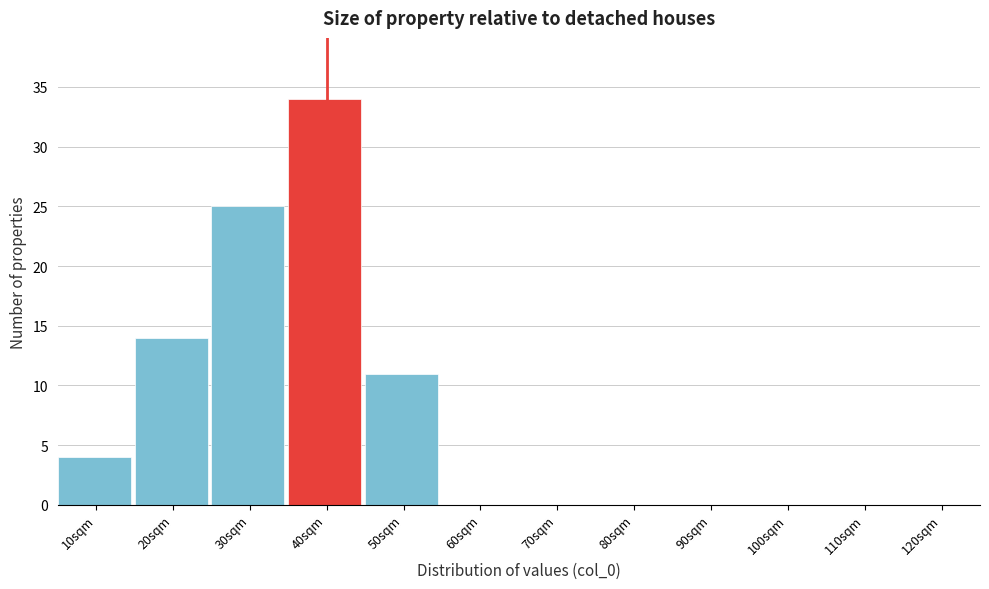

Reading left to right, what are all the values shown in this chart?

10sqm=4	20sqm=14	30sqm=25	40sqm=34	50sqm=11	60sqm=0	70sqm=0	80sqm=0	90sqm=0	100sqm=0	110sqm=0	120sqm=0